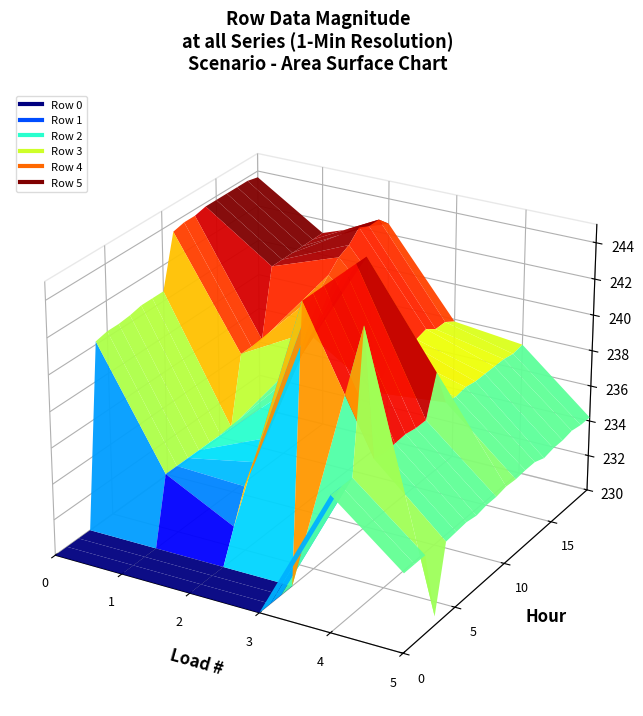

How many interior local valleys does the Row 3 series have?

2